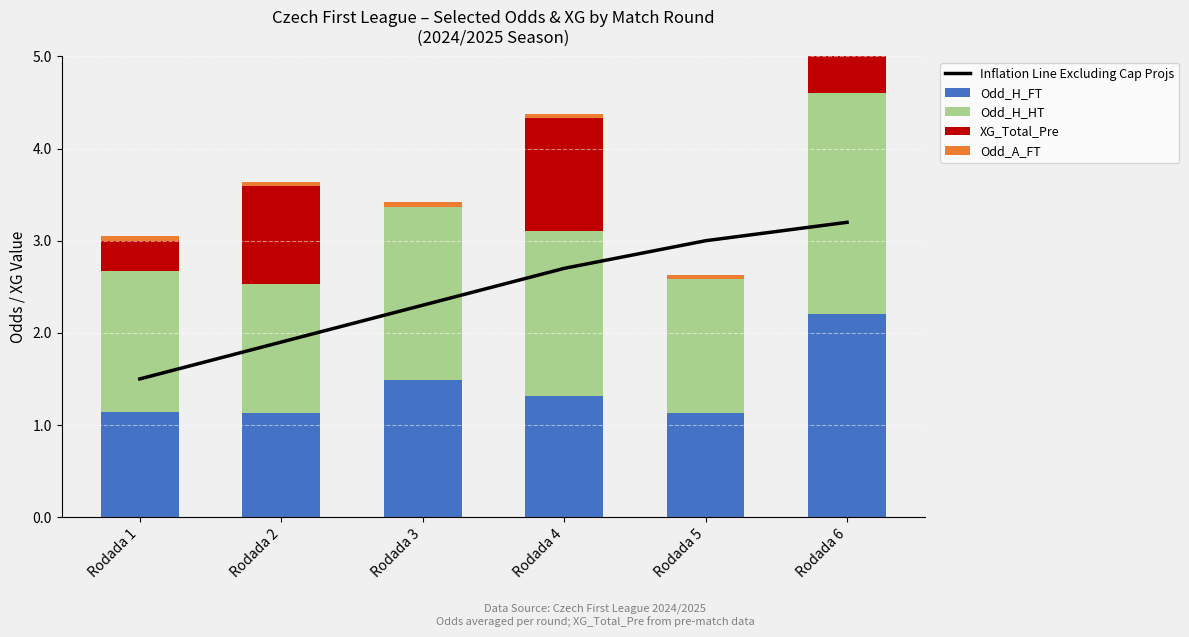

What is the difference between the Odd_H_HT values at Rodada 2 and Rodada 4?

0.4